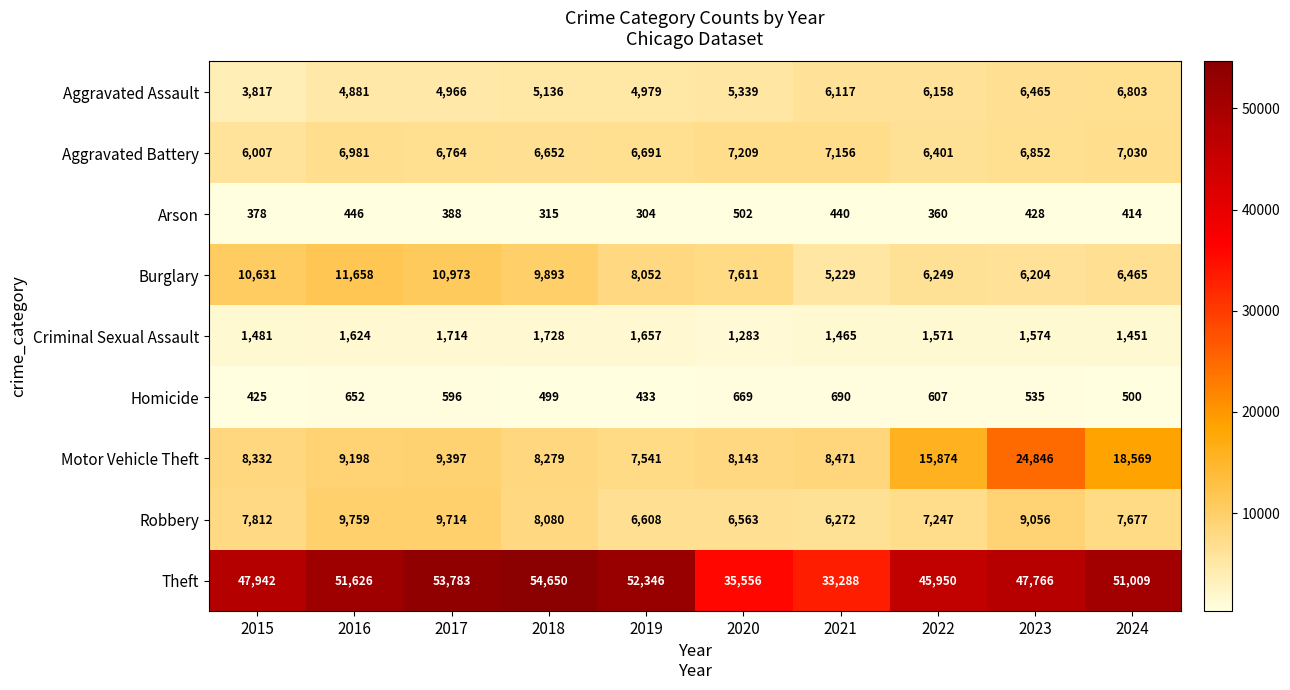

Which series changed the most between 2015 and 2019?

Theft